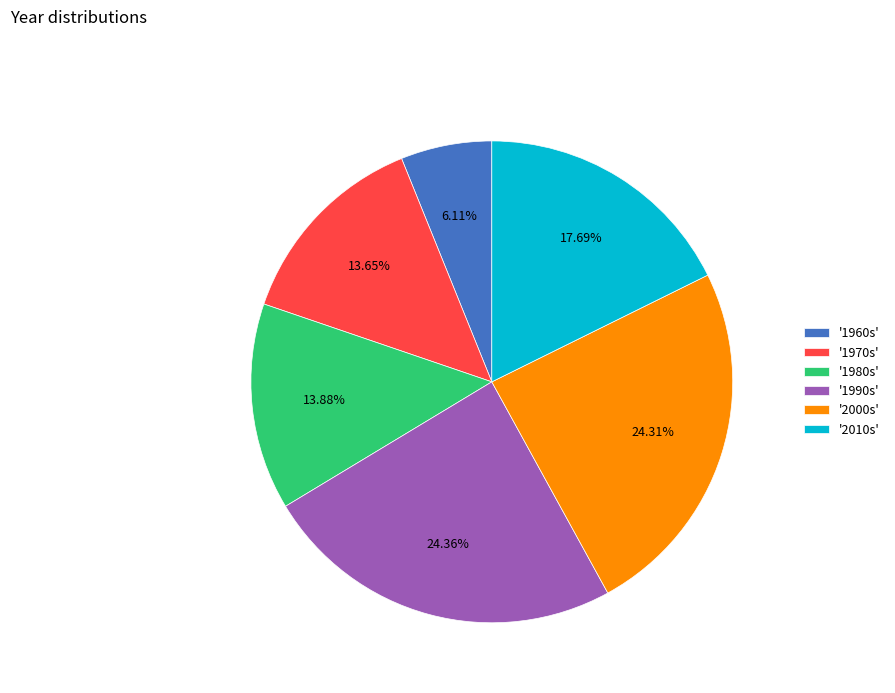

Which has a higher value, '1990s' or '1970s'?

'1990s'